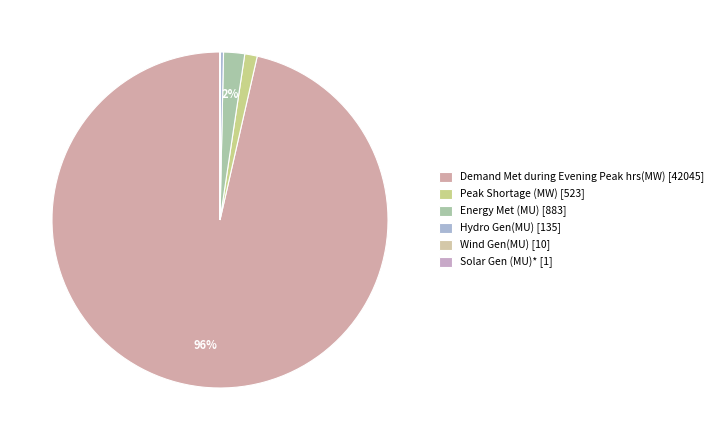

Does Demand Met during Evening Peak hrs(MW) represent more than half of the total?

Yes